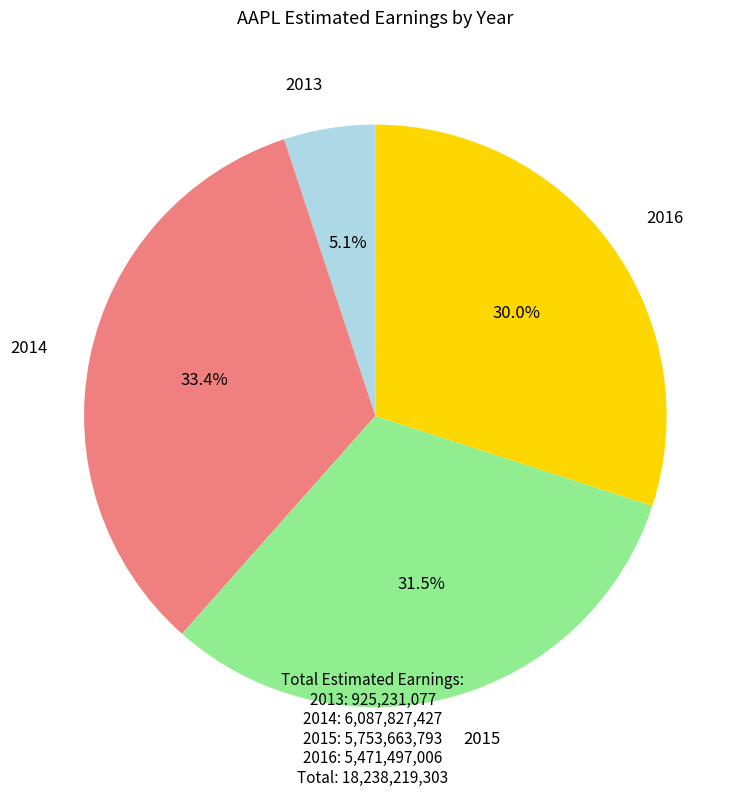

Does any single category account for the majority?

No